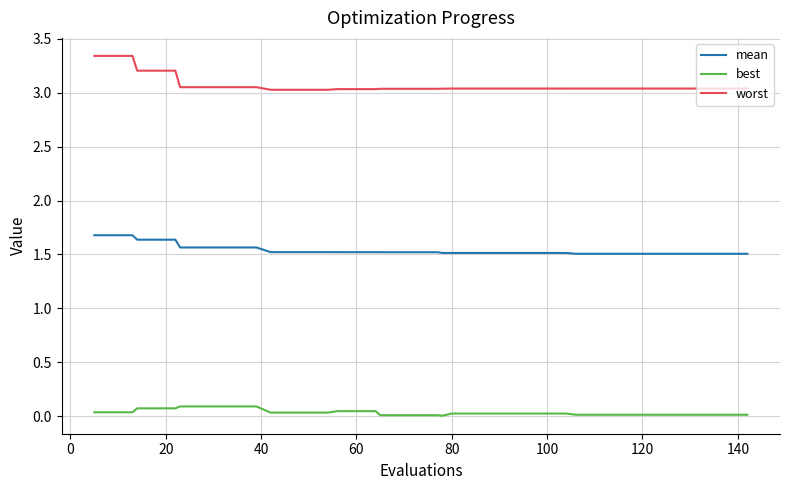

What is the lowest value of the mean series?

1.5